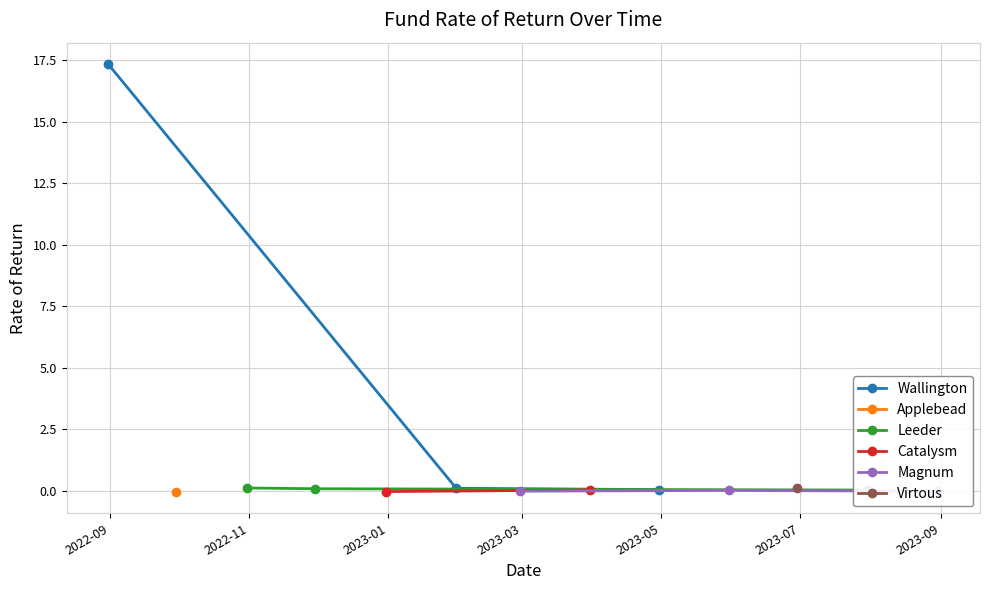

Which series changed the most between 2022-09 and 2022-11?

Wallington